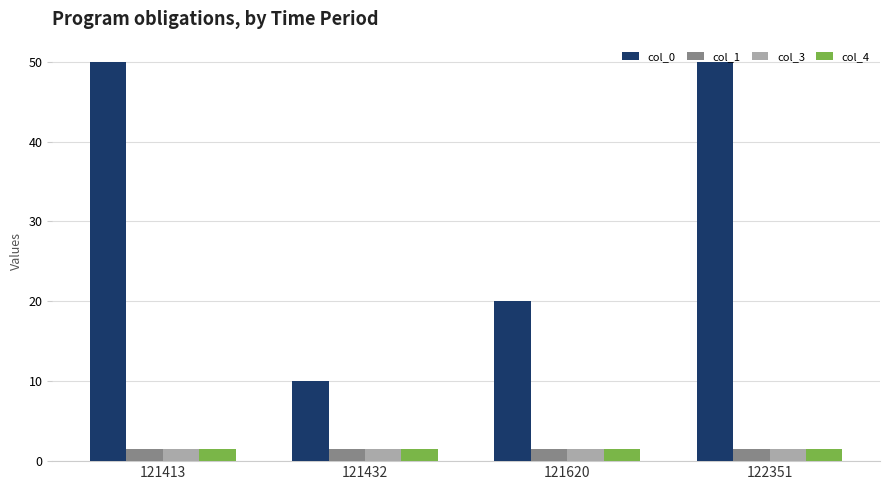

Which series has the largest total across all categories?

col_0